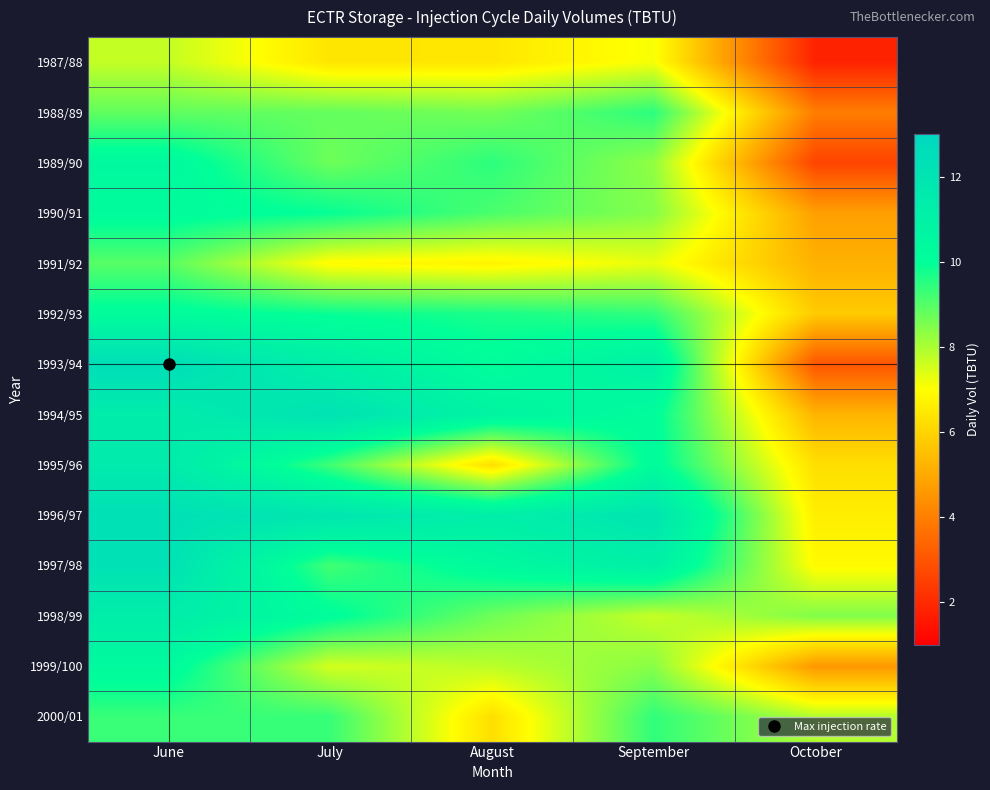

Which series has the largest total across all categories?

1996/97